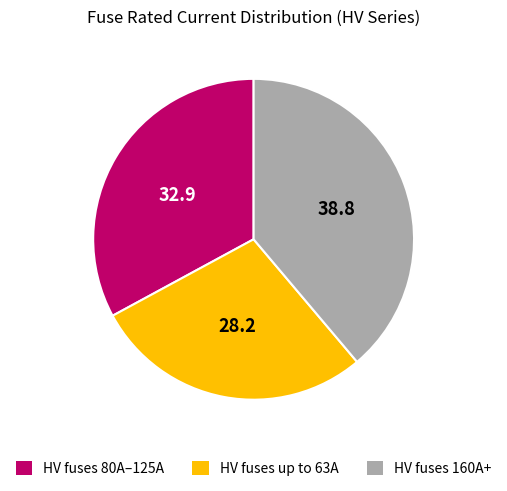

Is the sum of HV fuses 160A+ and HV fuses 80A–125A greater than half?

Yes